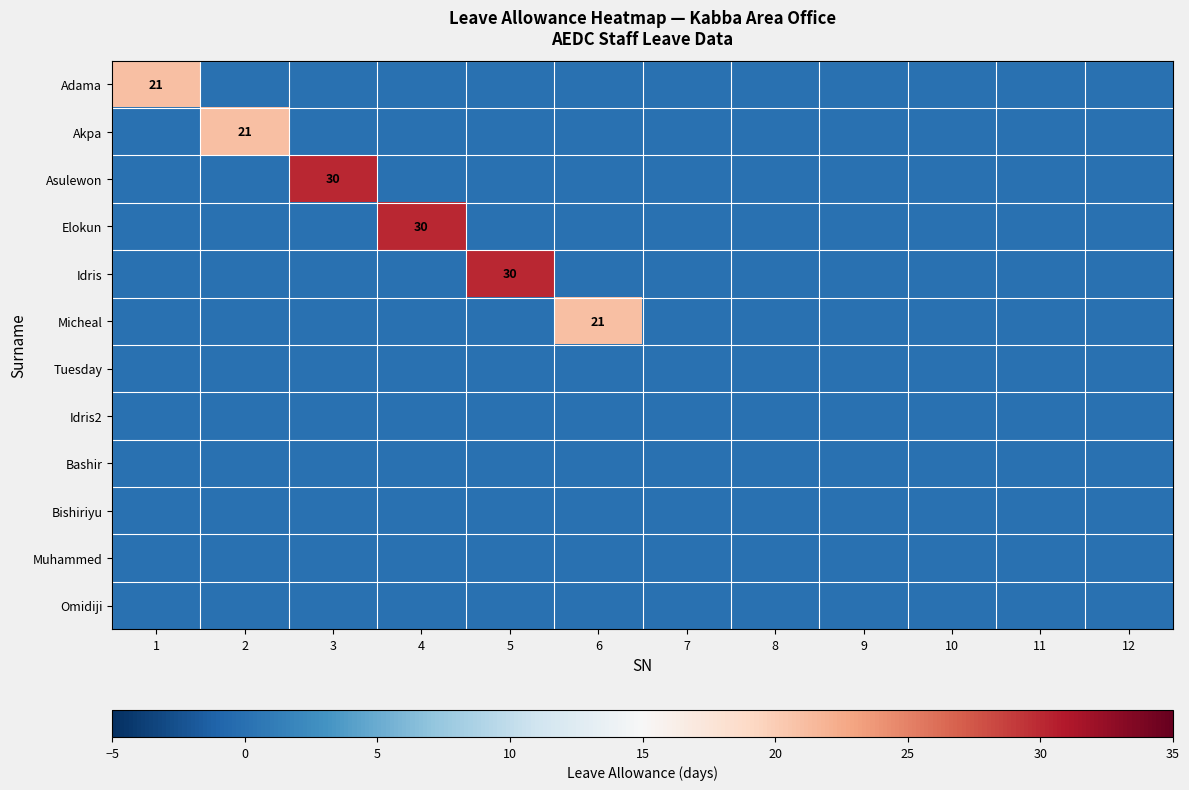

What is the average value of the Akpa series?

2